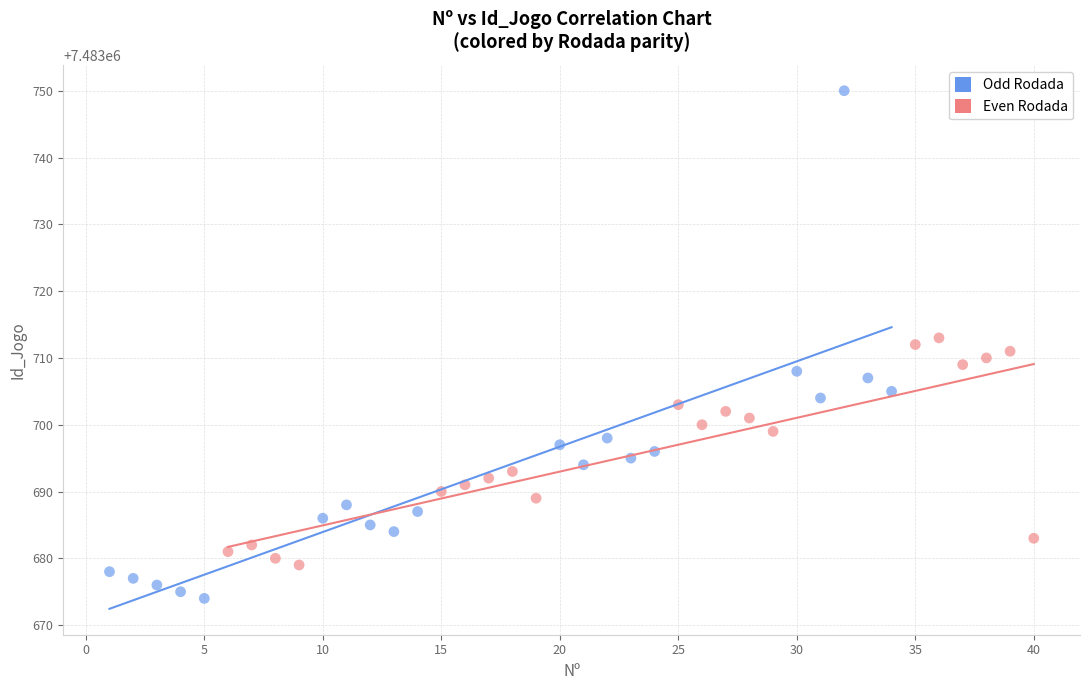

Which series reaches the maximum Y coordinate?

Odd Rodada